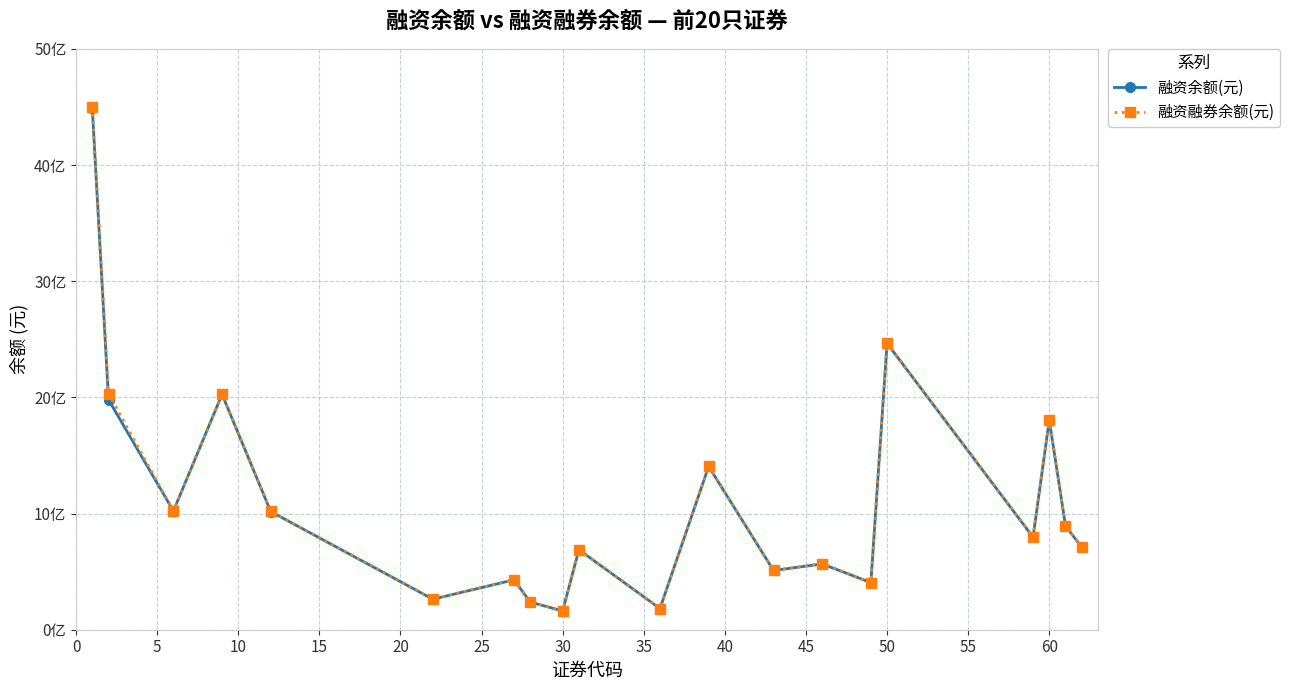

What are all the series names shown in the legend?

融资余额(元), 融资融券余额(元)